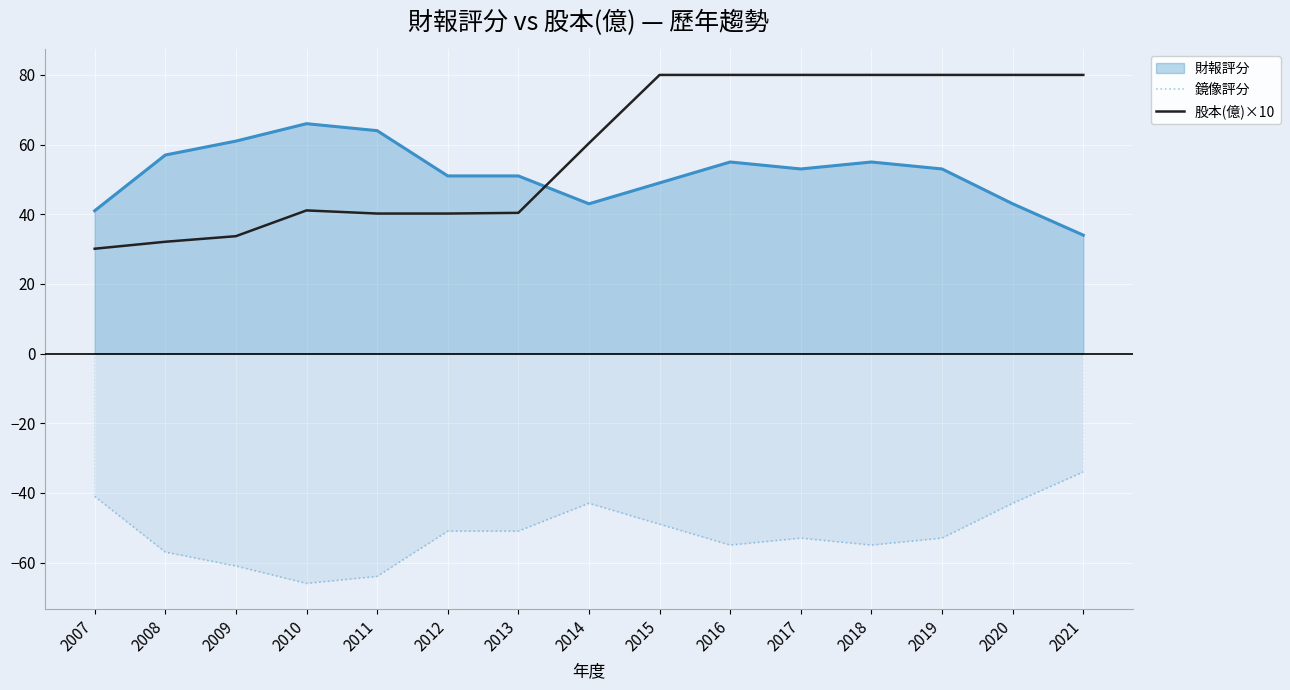

At which label is 股本(億)×10 closest to 55?

2014